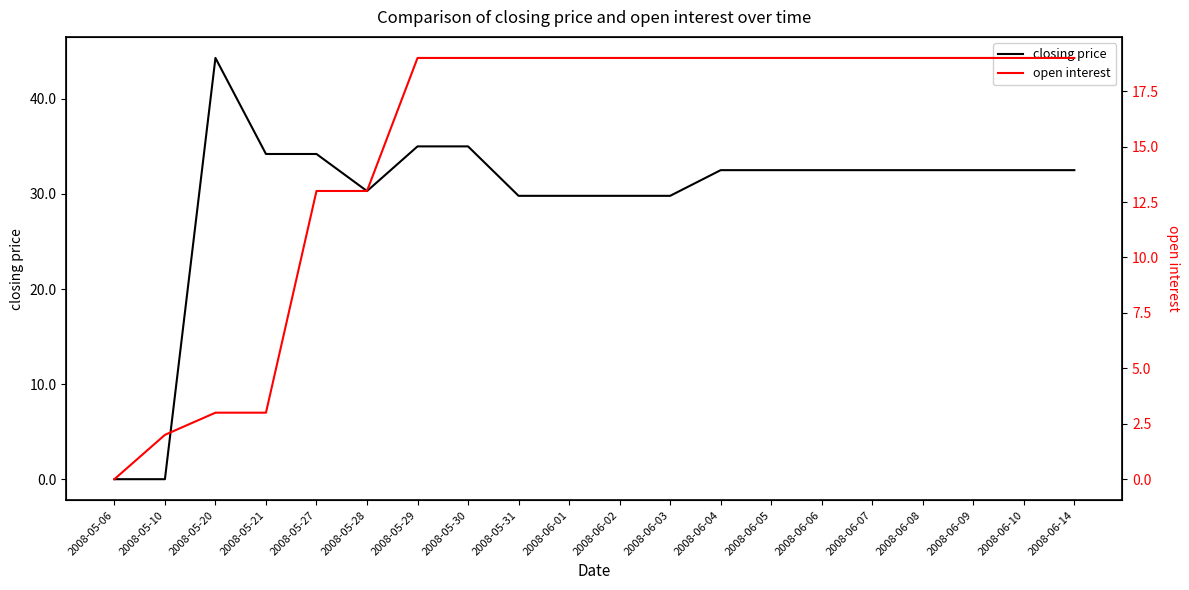

How many intersections are there between open interest and closing price?

1